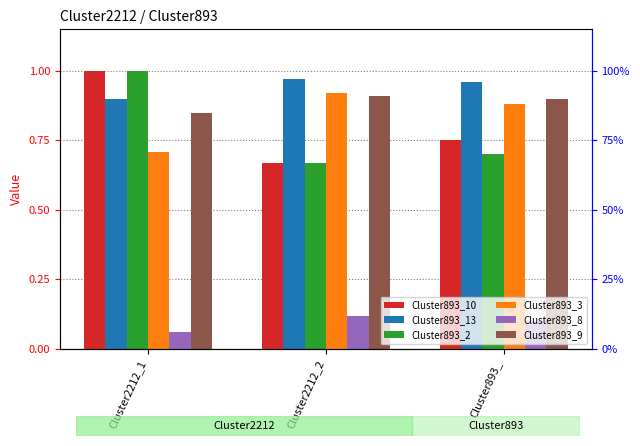

At which category is the sum across all series the highest?

Cluster2212_1